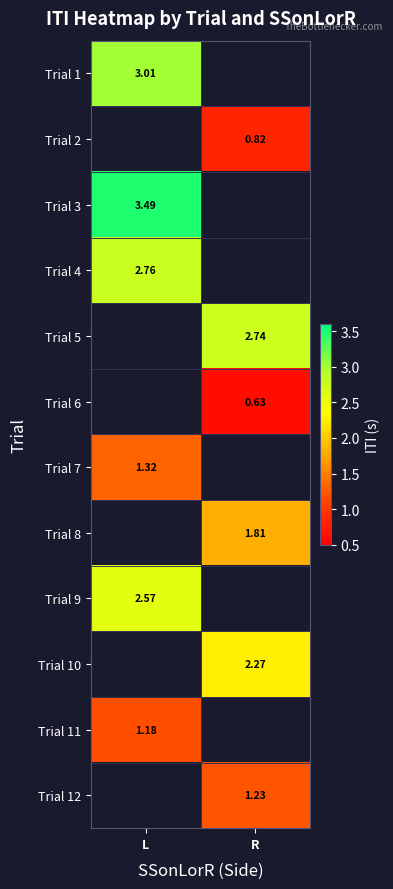

Is the value of Trial 8 at R greater than the value of Trial 11 at L?

Yes